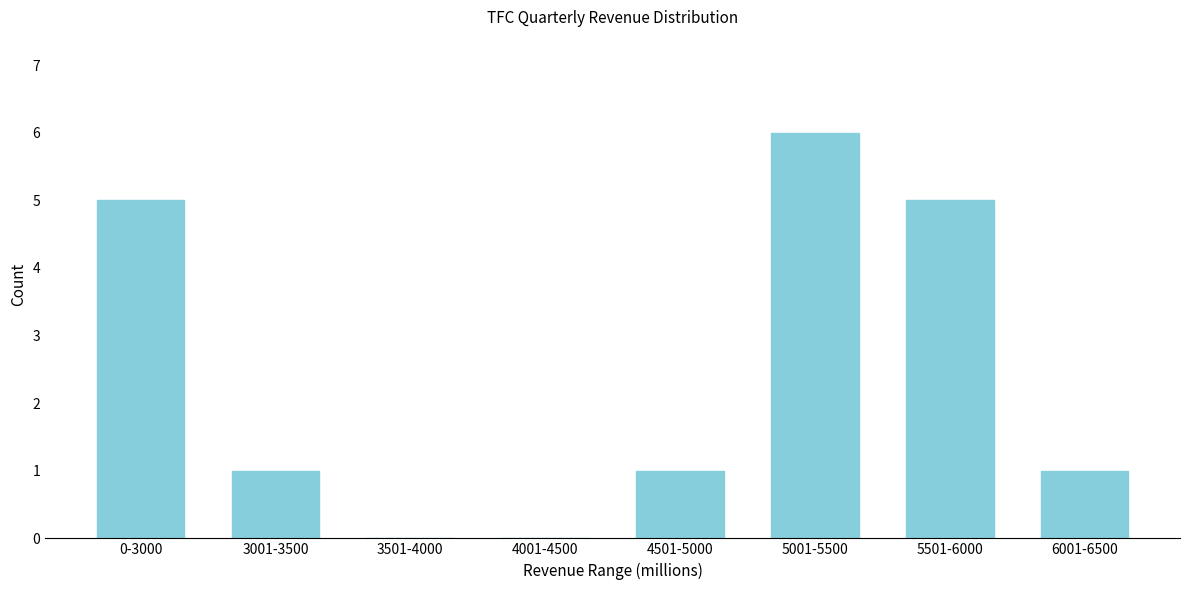

Reading left to right, extract all data points from this chart.

0-3000=5	3001-3500=1	3501-4000=0	4001-4500=0	4501-5000=1	5001-5500=6	5501-6000=5	6001-6500=1